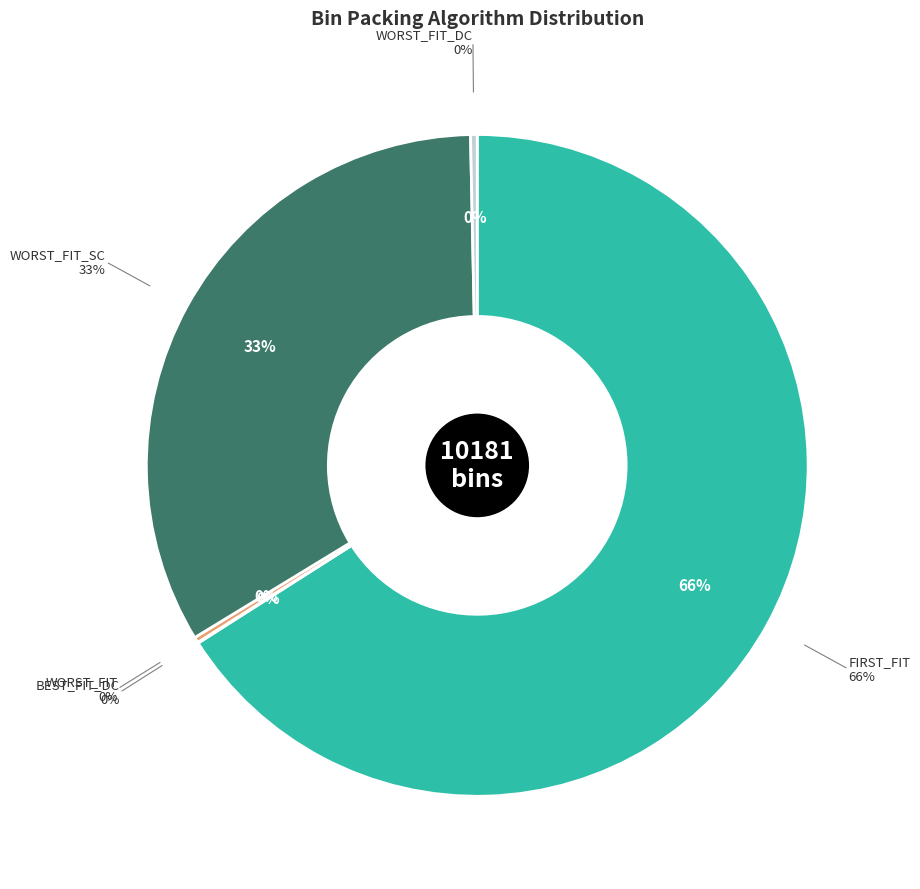

Do WORST_FIT_DC and ALMOST_WORST_FIT together represent more than half of the pie?

No